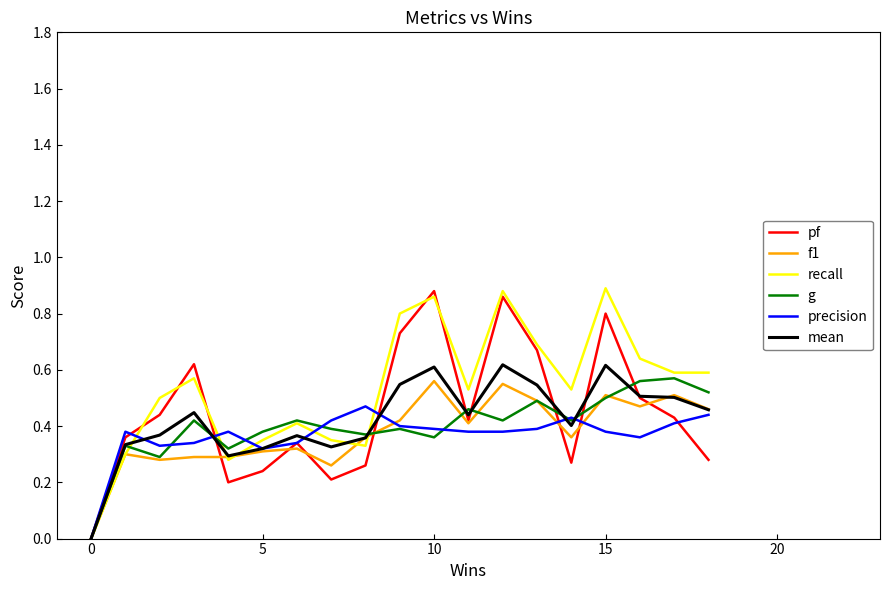

True or false: precision has more than 1 interior local peaks.

True